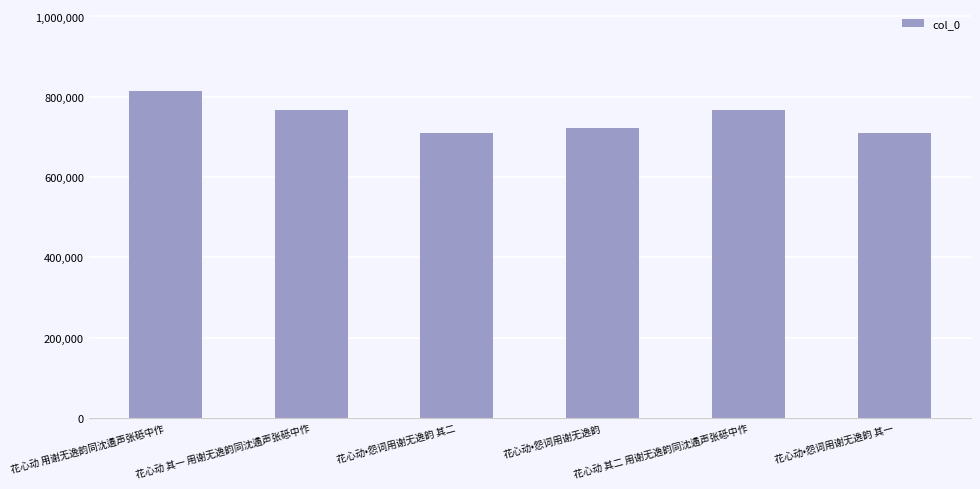

What is the maximum value shown in the chart?

814887